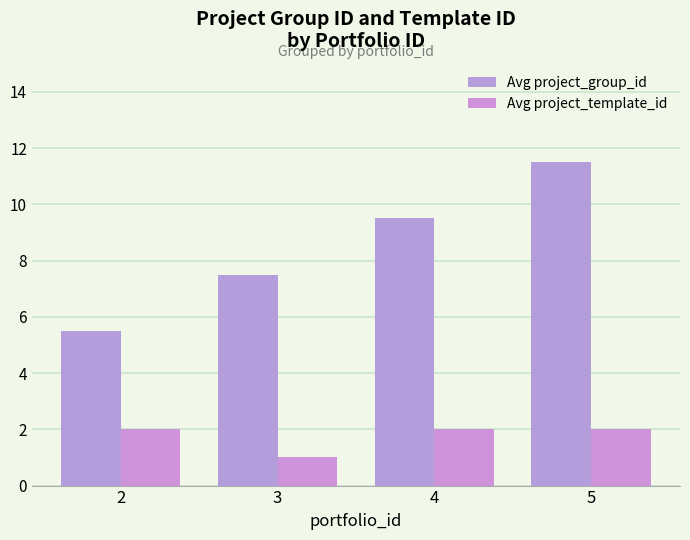

List the series in order of their peak value, lowest first.

Avg project_template_id, Avg project_group_id